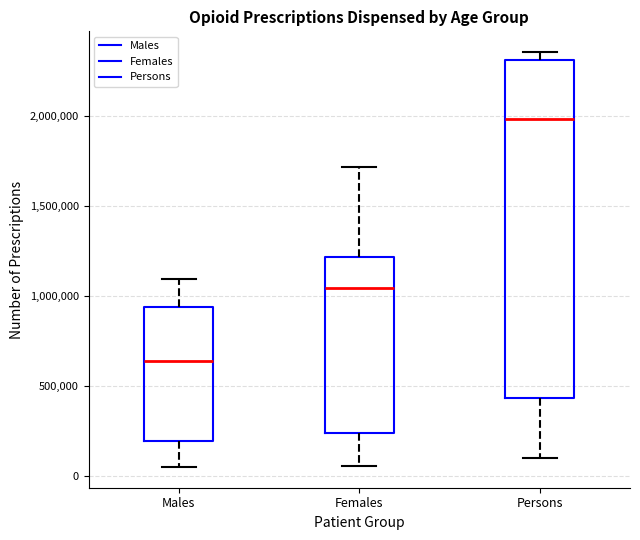

Reading left to right, read every box against the y-axis: the position of its median line, the range the box covers, and the ends of its whiskers. The values are not printed on the chart, so give them approximately, as read against the axis.

Males: median 650000, box 200000 to 950000, whiskers 50000 to 1100000
Females: median 1050000, box 250000 to 1200000, whiskers 50000 to 1700000
Persons: median 2000000, box 450000 to 2300000, whiskers 100000 to 2350000